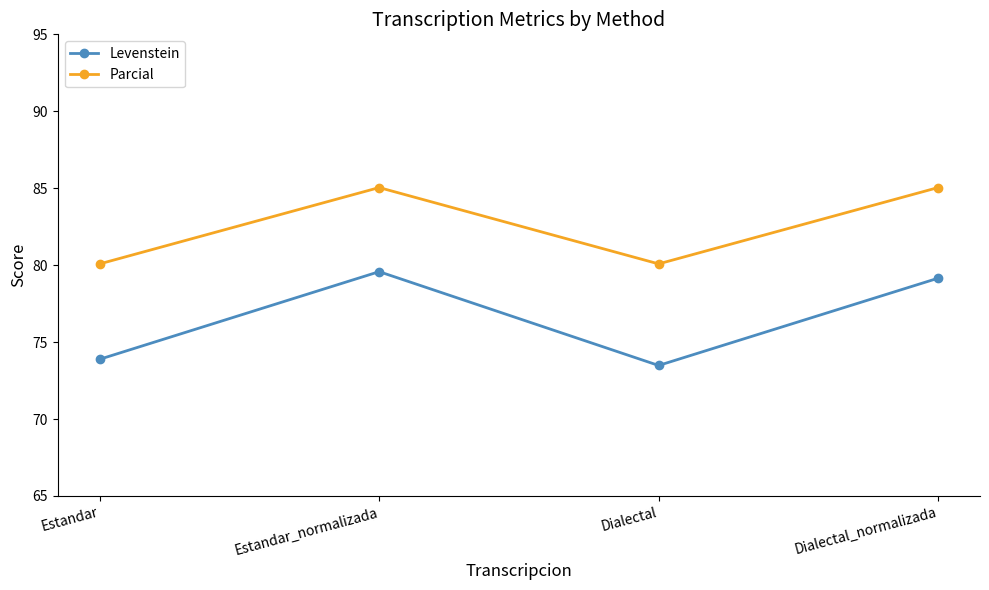

What is the minimum value for Parcial?

80.1